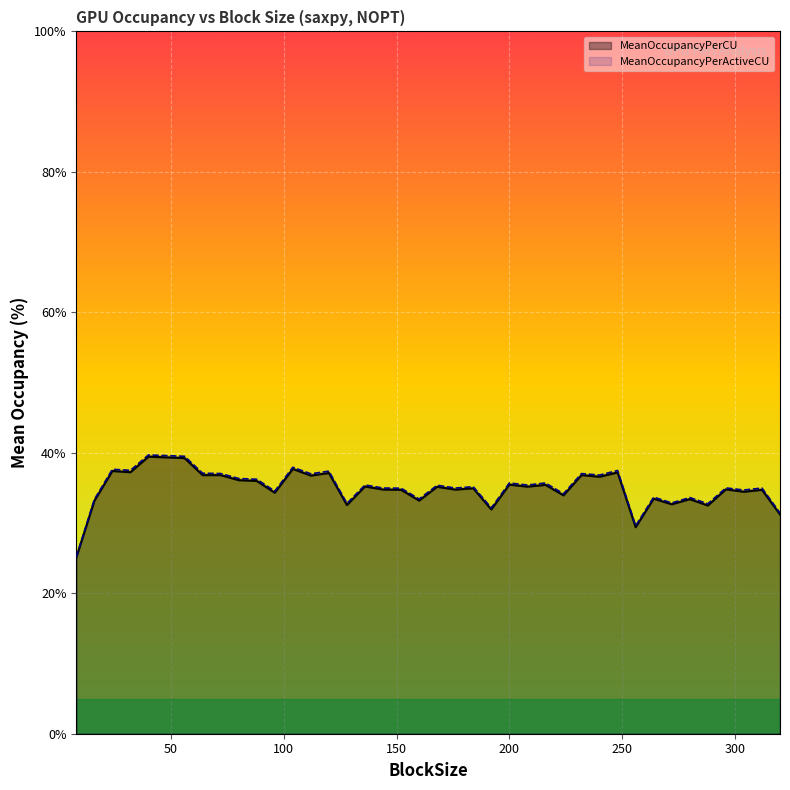

What is the greatest value displayed?

39.7